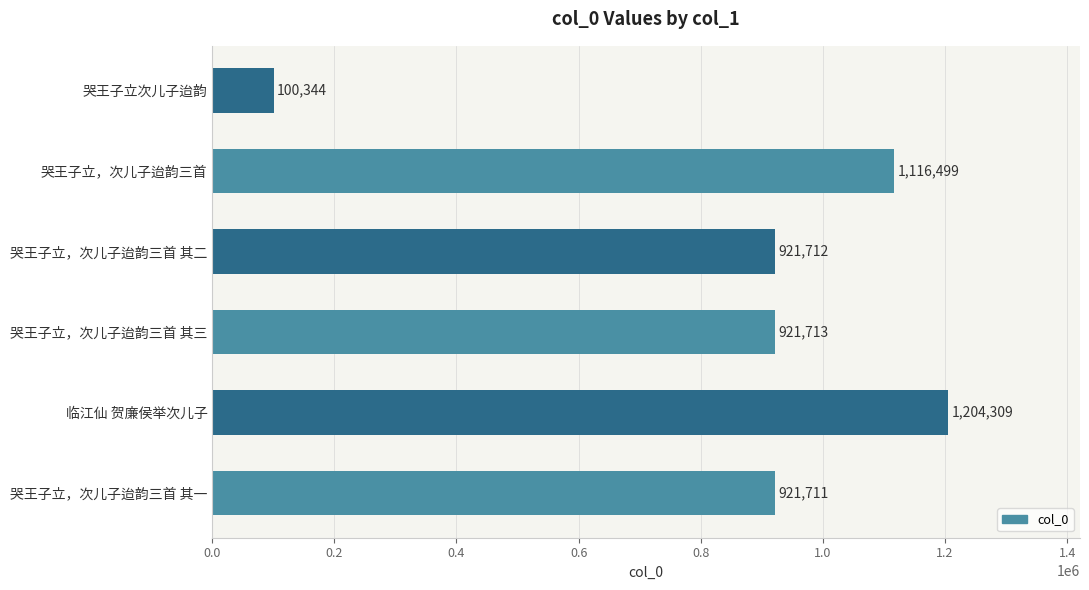

Are the bars horizontal?

Yes